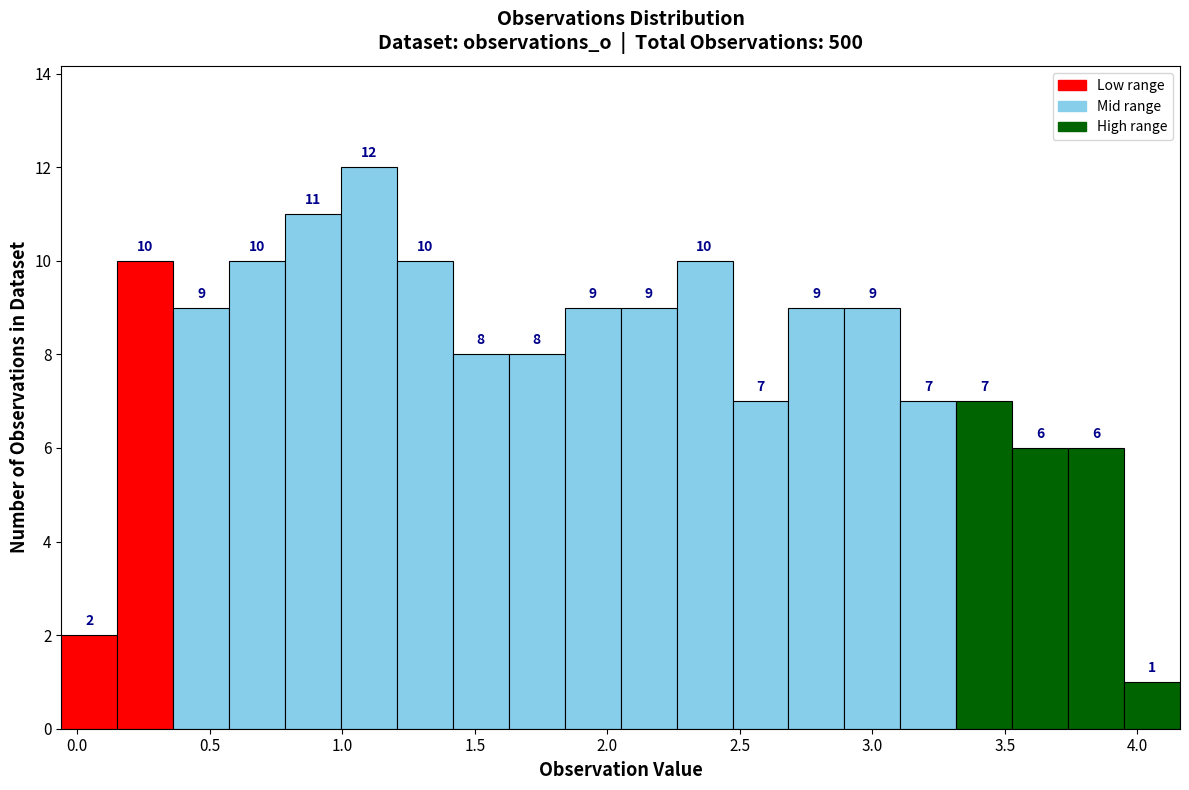

Reading left to right, transcribe this chart: for each bar, give the range it covers on the x-axis and its height. The bar edges are not printed on the chart, so give them approximately, as read against the axis.

-0.05 to 0.15: 2
0.15 to 0.35: 10
0.35 to 0.55: 9
0.55 to 0.80: 10
0.80 to 1.00: 11
1.00 to 1.20: 12
1.20 to 1.40: 10
1.40 to 1.65: 8
1.65 to 1.85: 8
1.85 to 2.05: 9
2.05 to 2.25: 9
2.25 to 2.45: 10
2.45 to 2.70: 7
2.70 to 2.90: 9
2.90 to 3.10: 9
3.10 to 3.30: 7
3.30 to 3.55: 7
3.55 to 3.75: 6
3.75 to 3.95: 6
3.95 to 4.15: 1